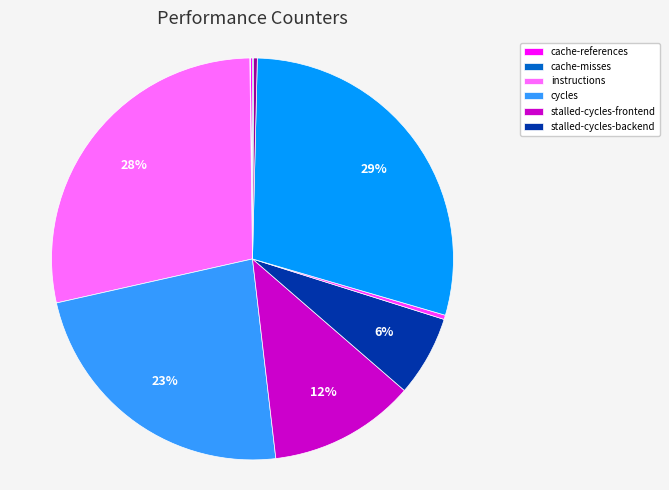

Does any single category account for the majority?

No